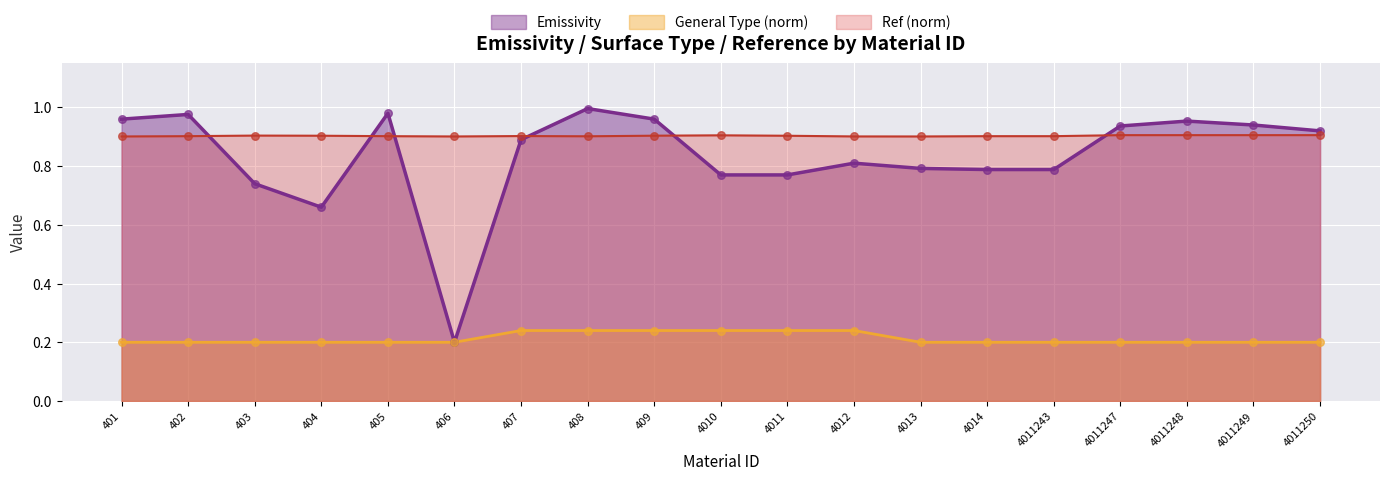

What is the total value across all series at 403?

1.8